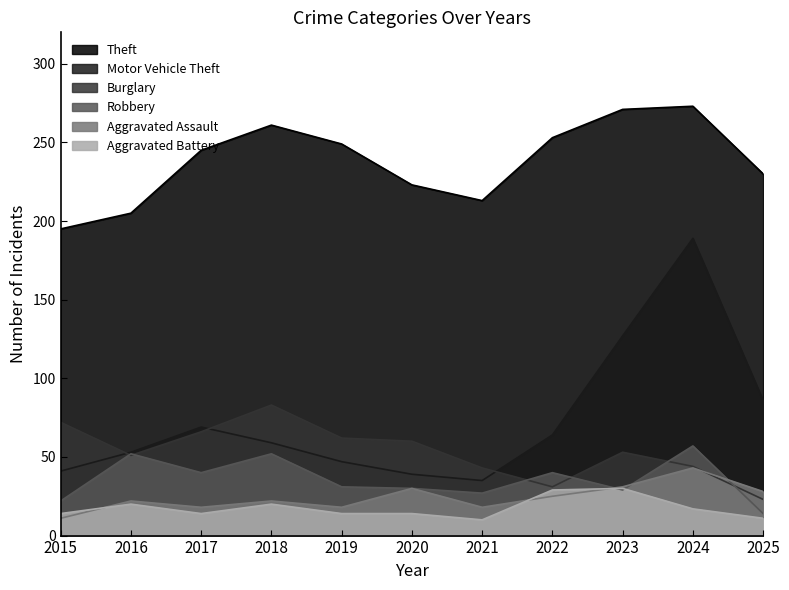

The value of Aggravated Assault at 2025 is 46. True or false?

False